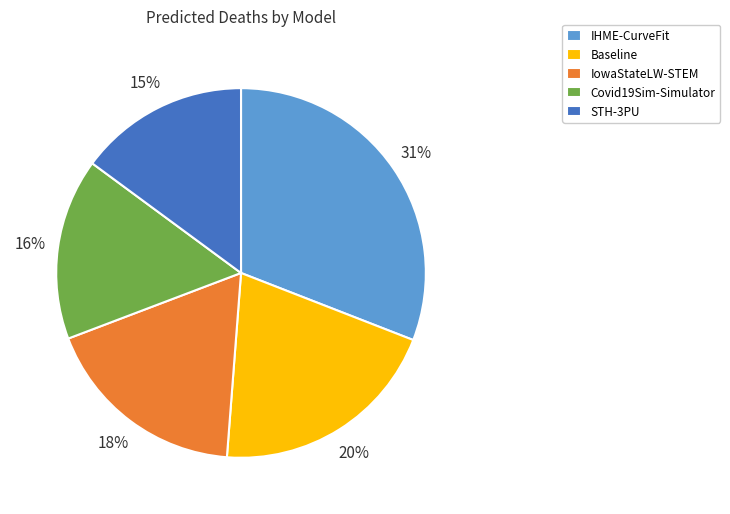

Between Baseline and IowaStateLW-STEM, which is larger?

Baseline